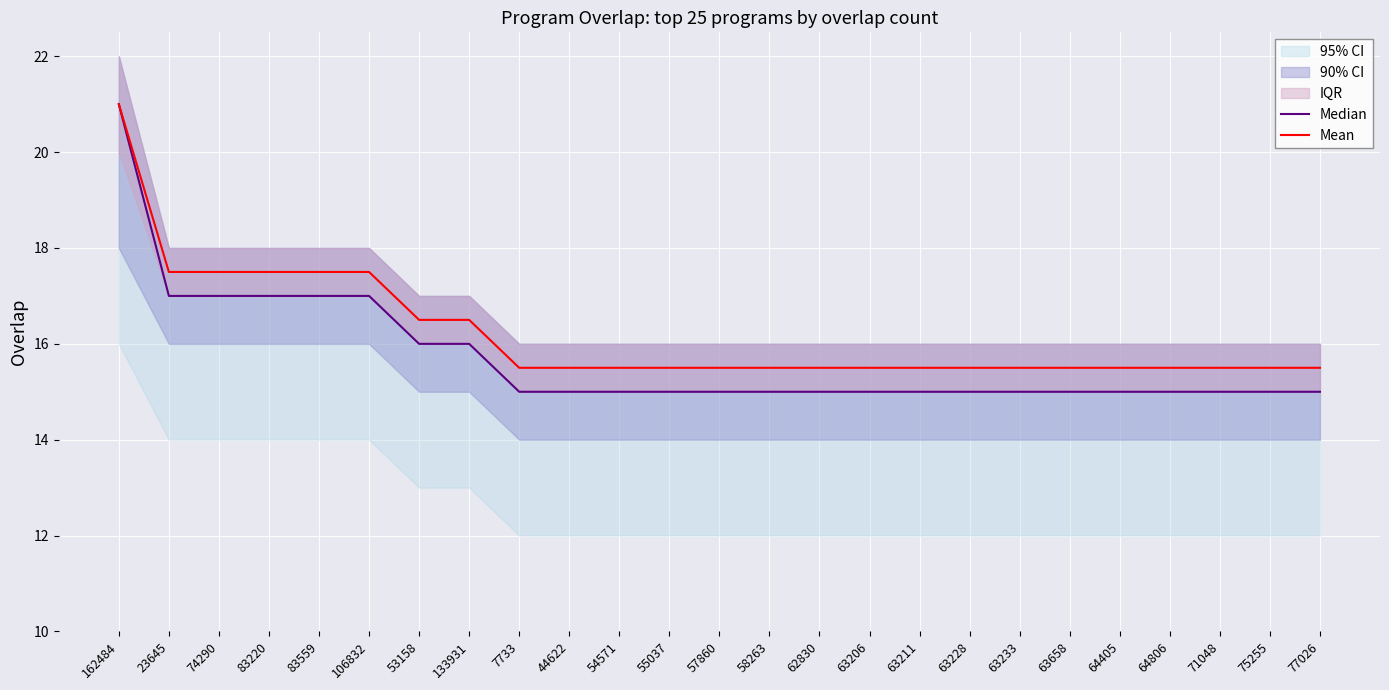

What is the lowest value of the Median series?

15.0